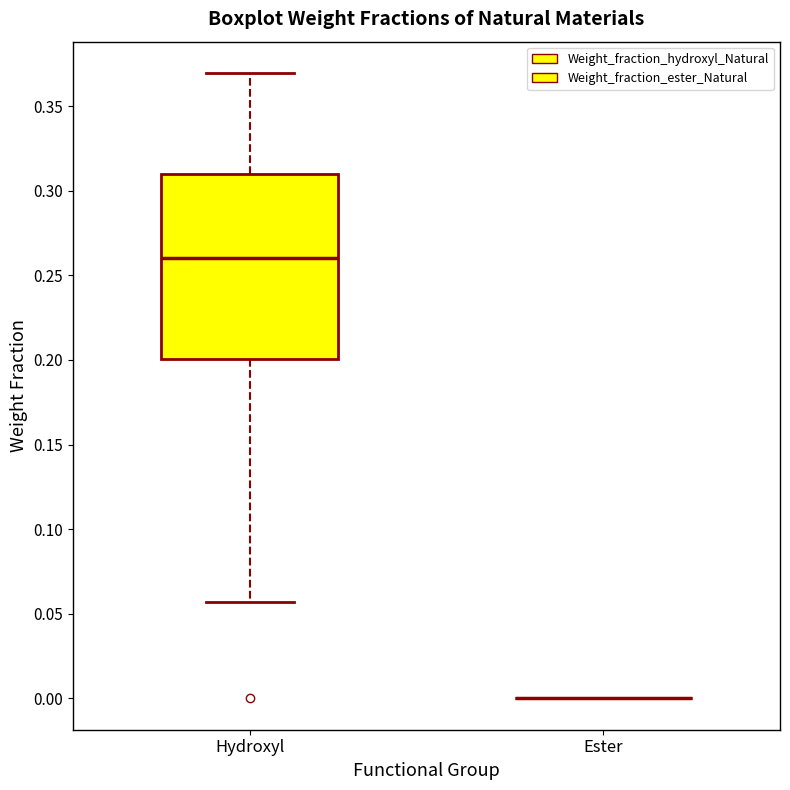

Which box is the tallest, from its lower edge to its upper edge?

Hydroxyl